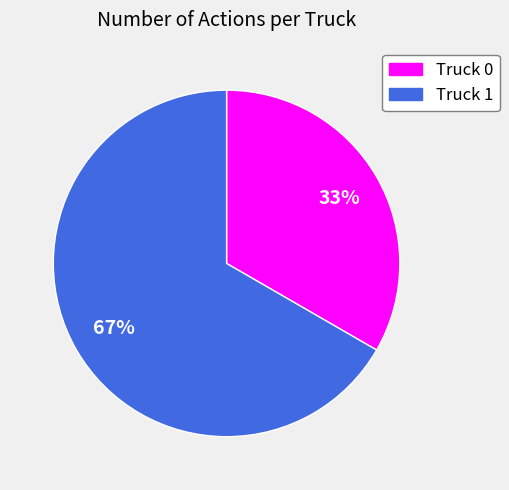

Which category has the smallest portion of the pie?

Truck 0